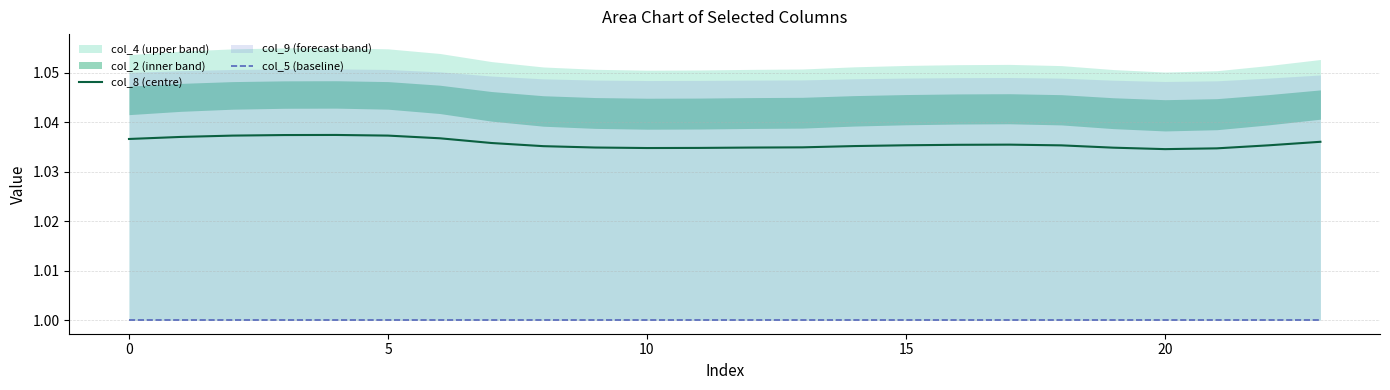

Which has a higher value, 18 or 14?

18